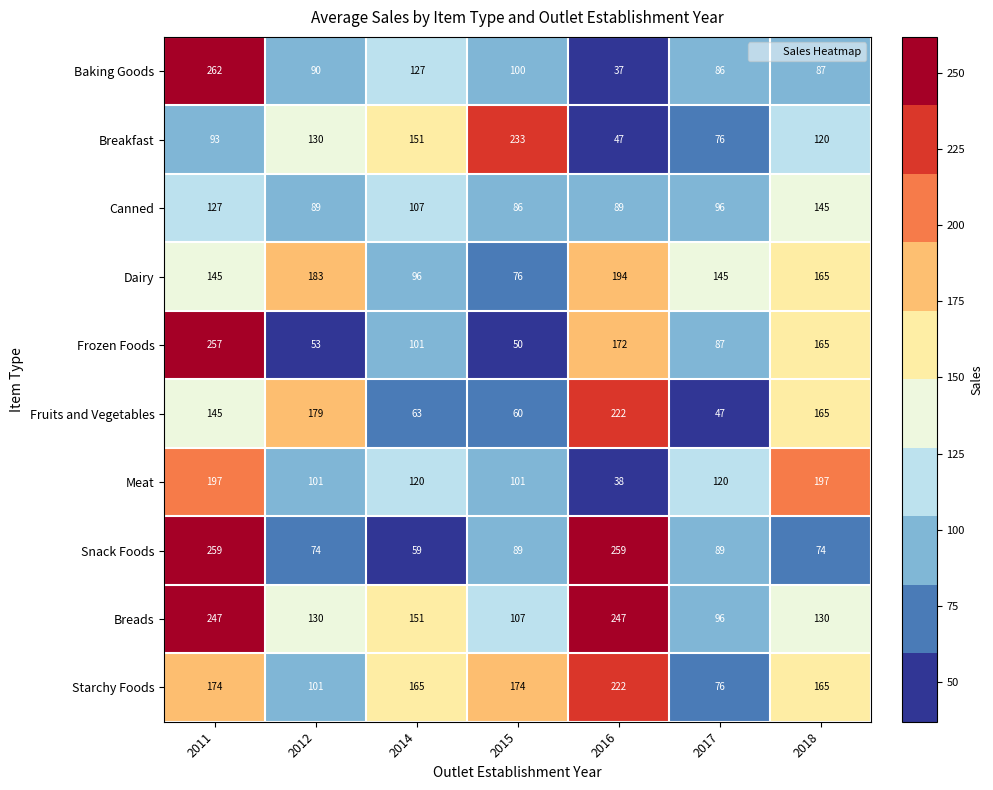

What is the difference between the Canned values at 2017 and 2018?

49